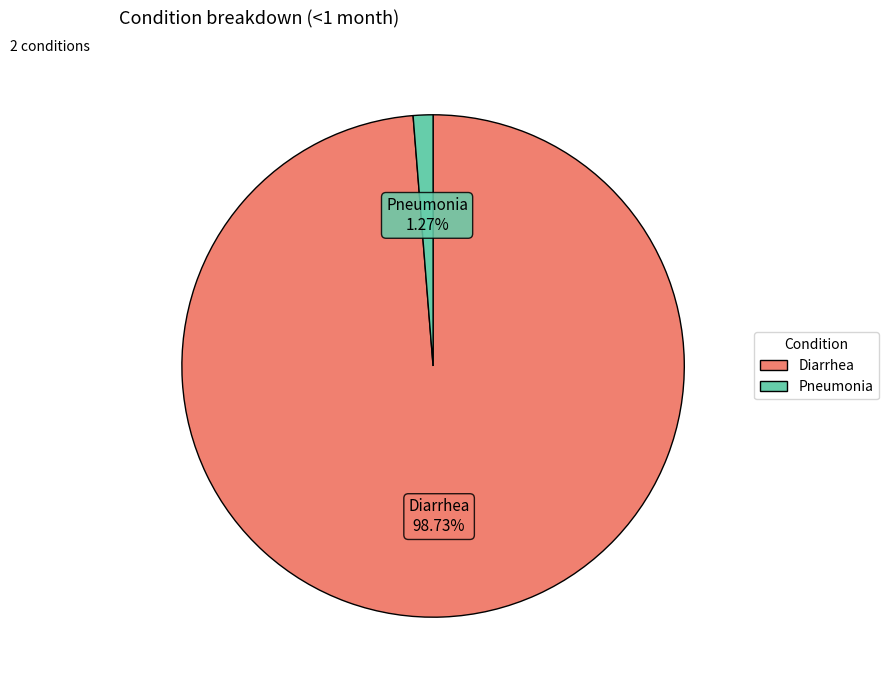

True or false: Pneumonia accounts for 1% of the total.

True